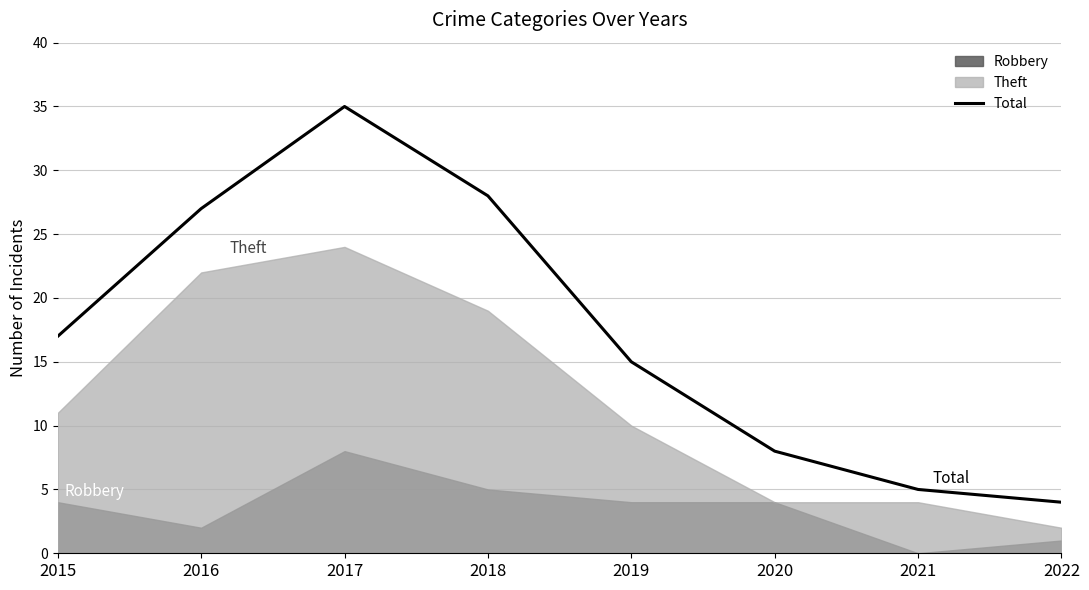

List the labels in order of value, largest first.

2017, 2018, 2016, 2015, 2019, 2020, 2021, 2022